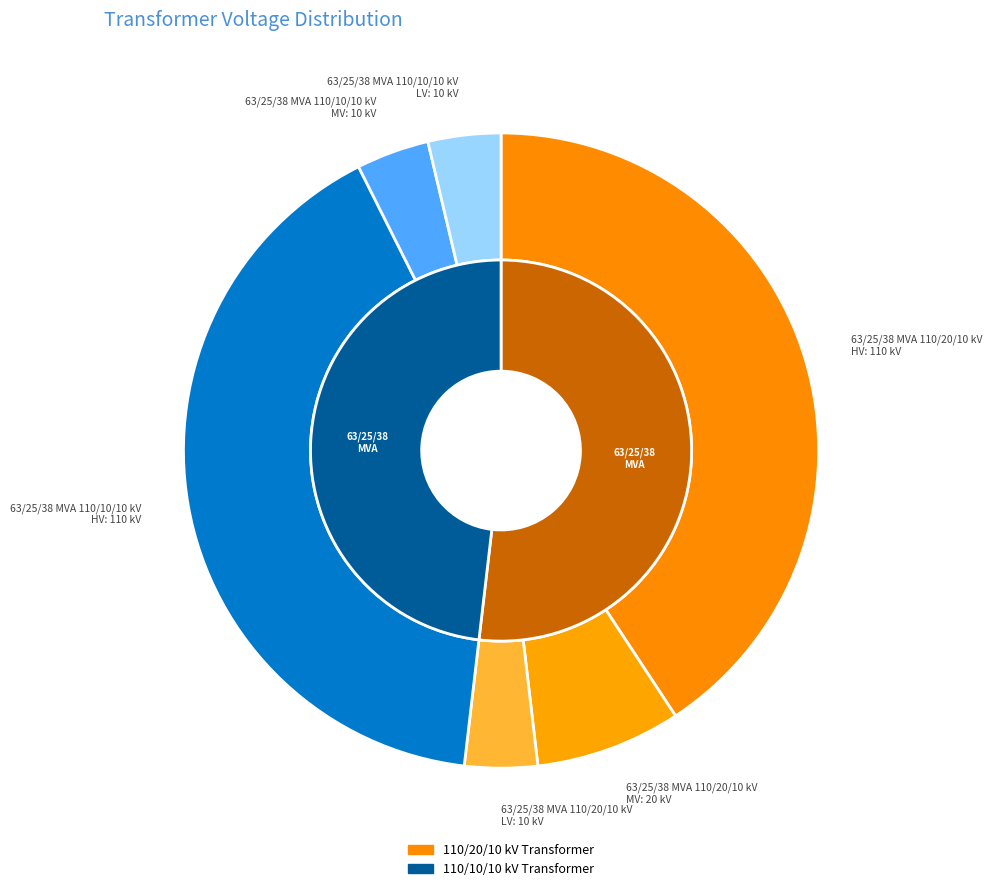

Which category has the smallest portion of the pie?

63/25/38 MVA 110/10/10 kV